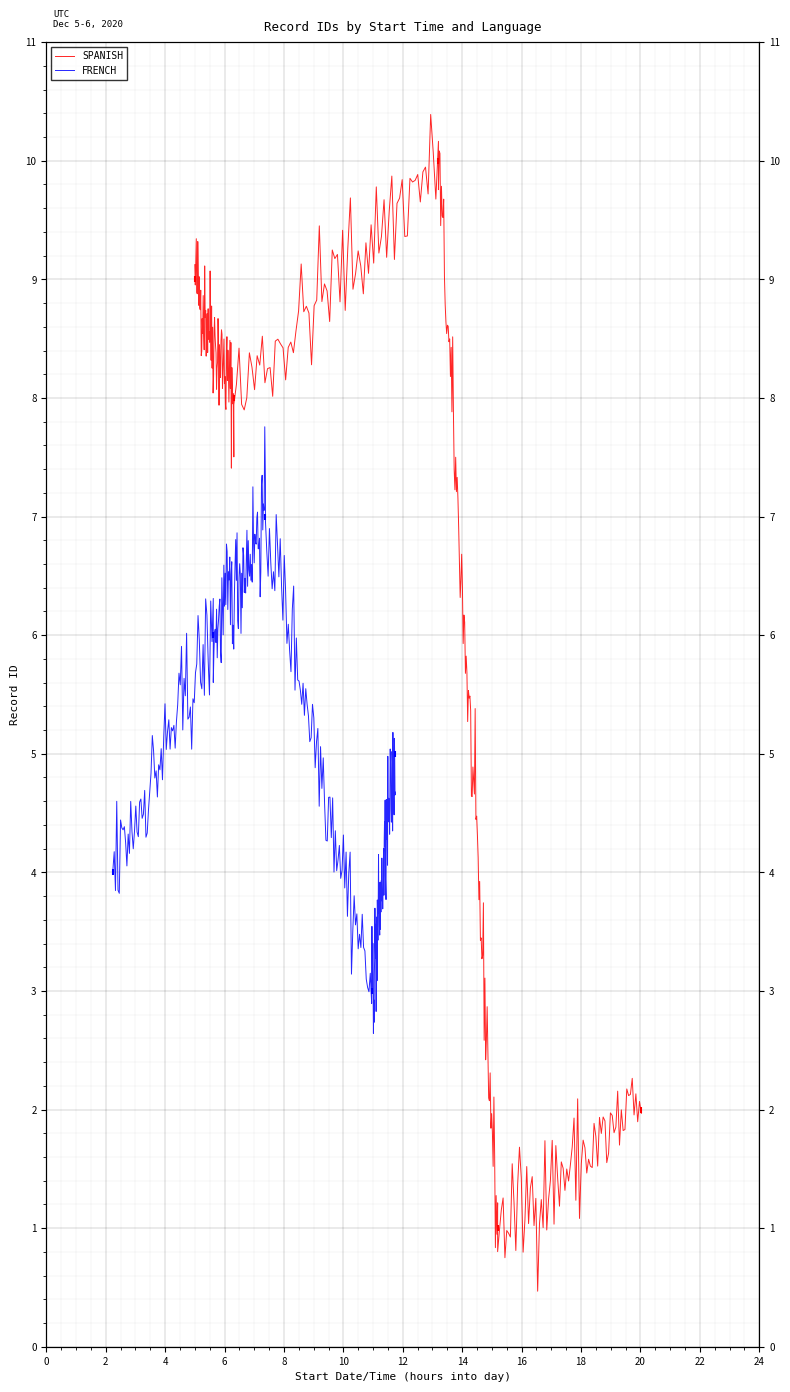

At which category is the sum across all series the highest?

6